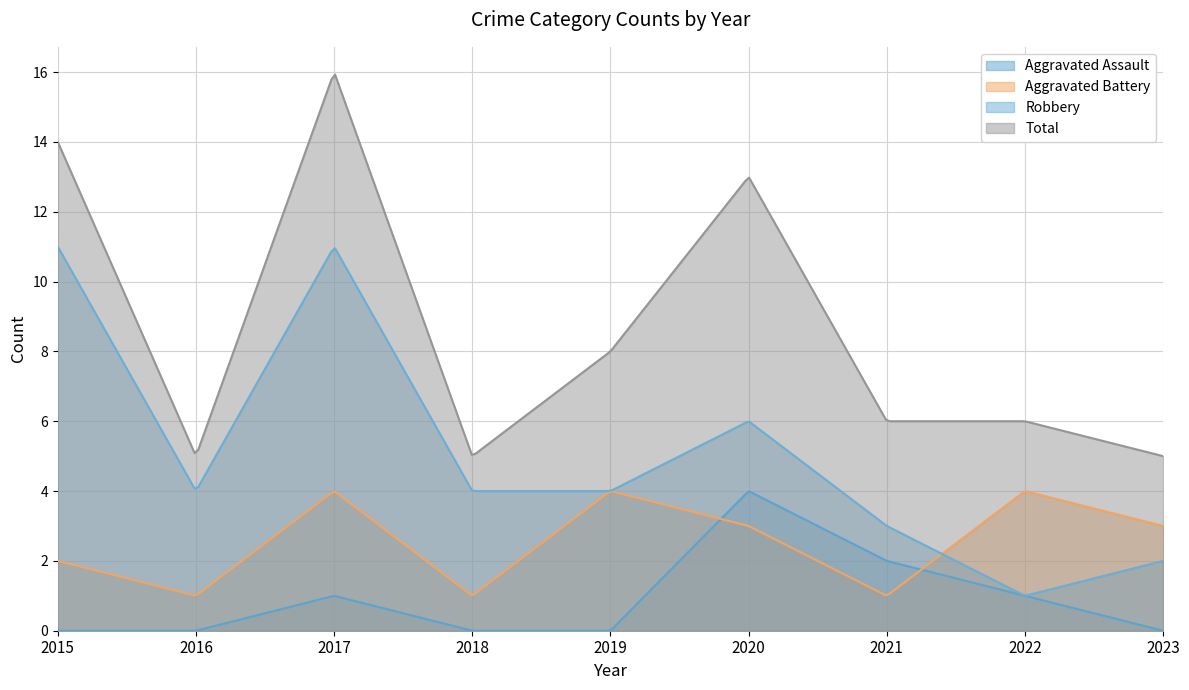

The value of Aggravated Battery at 2015 is 3. True or false?

False